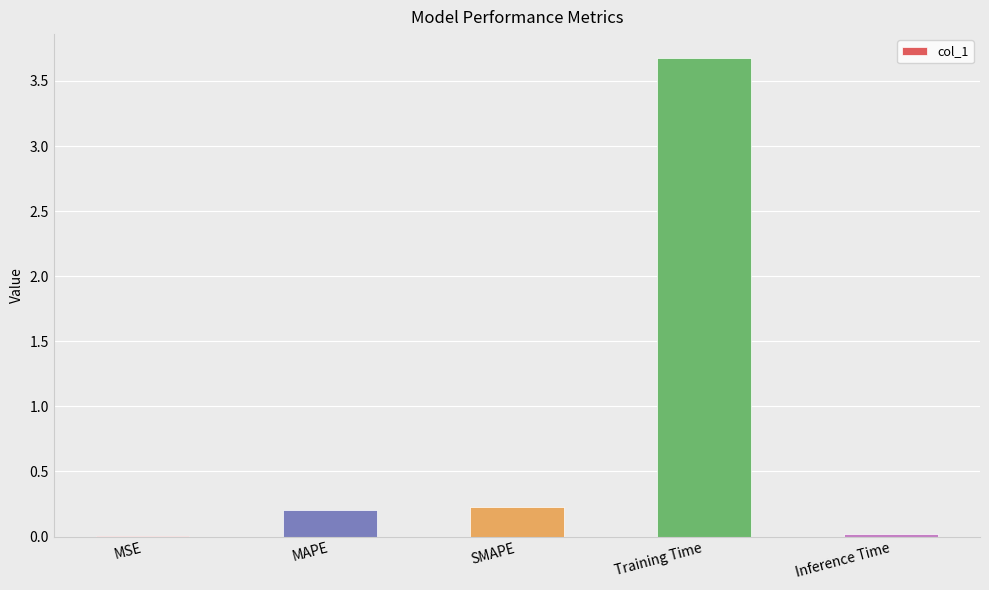

What is the difference between the values at MAPE and Training Time?

3.5